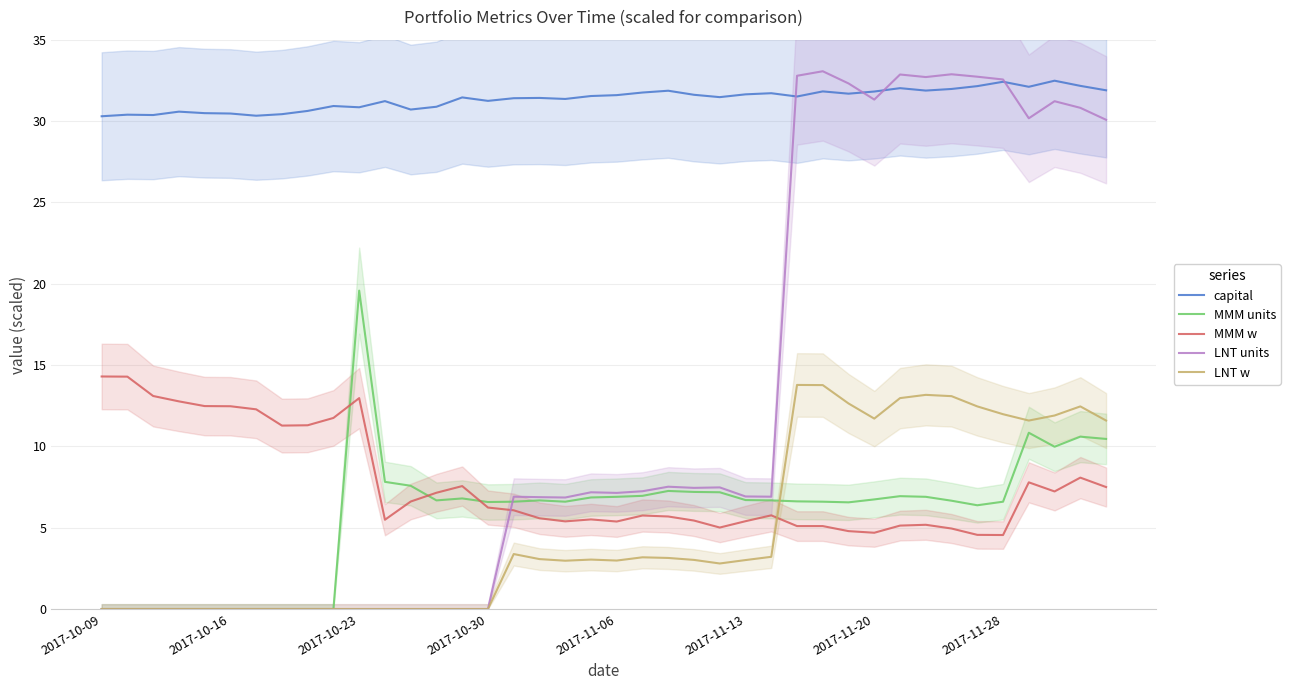

After their last crossing, which series has the higher values: LNT units or MMM w?

LNT units